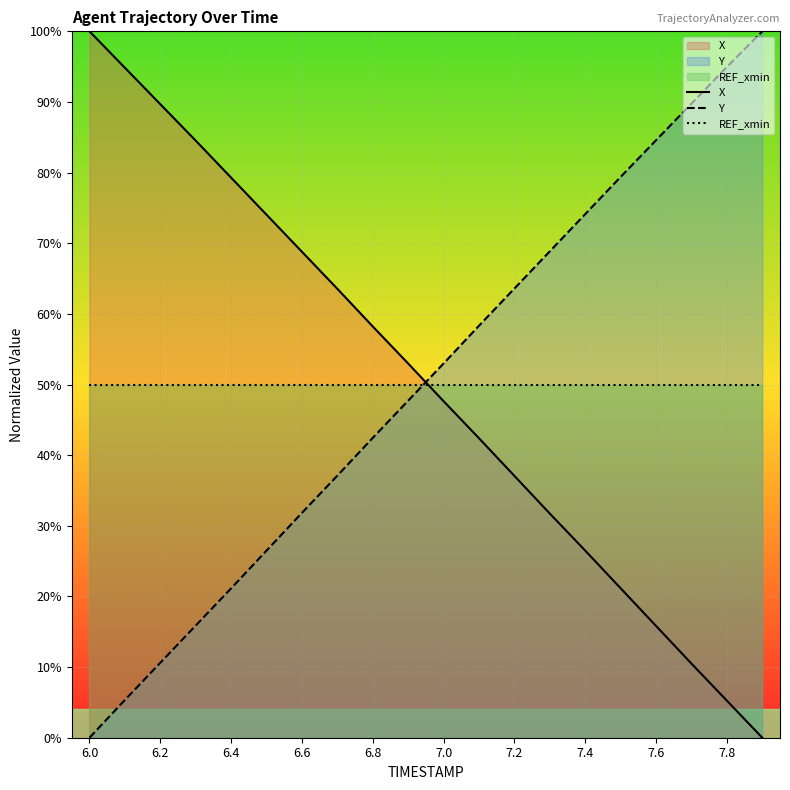

True or false: Y has more than 1 interior local peaks.

False